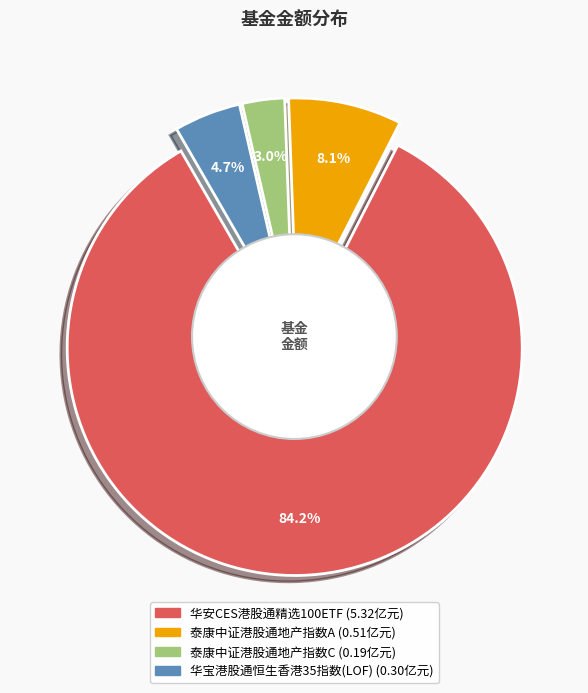

What is the majority slice?

华安CES港股通精选100ETF